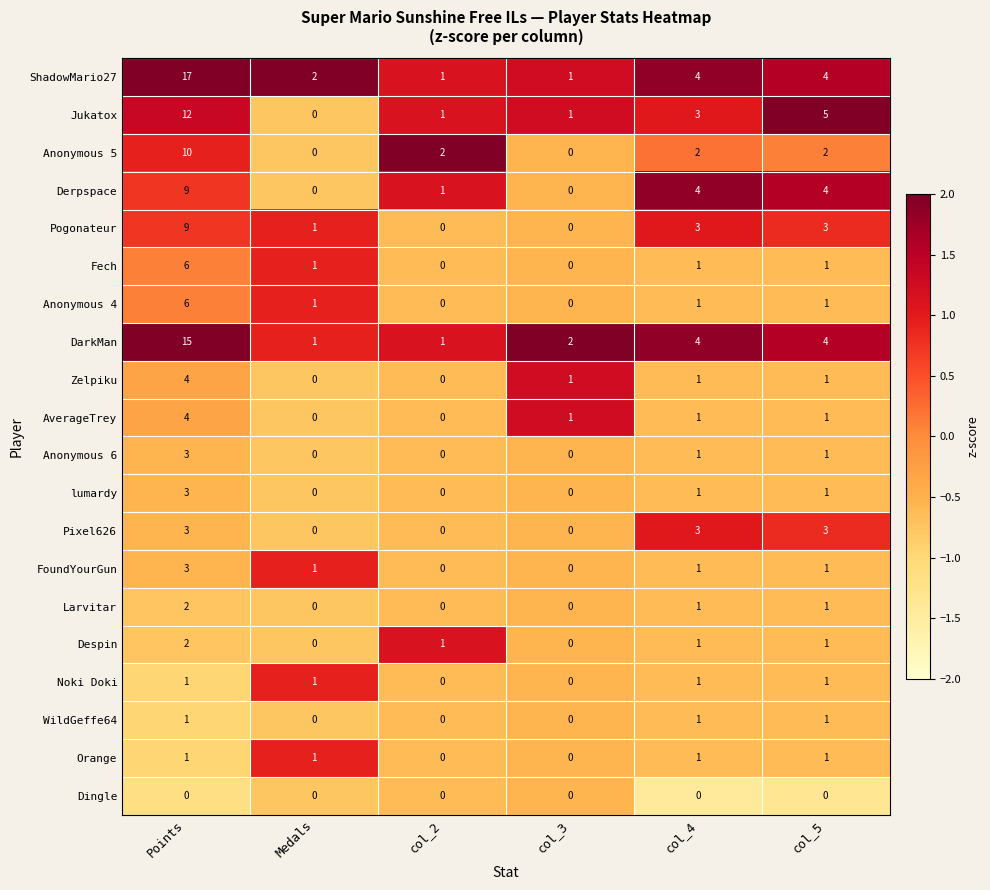

Which label corresponds to the largest value in the chart?

Points